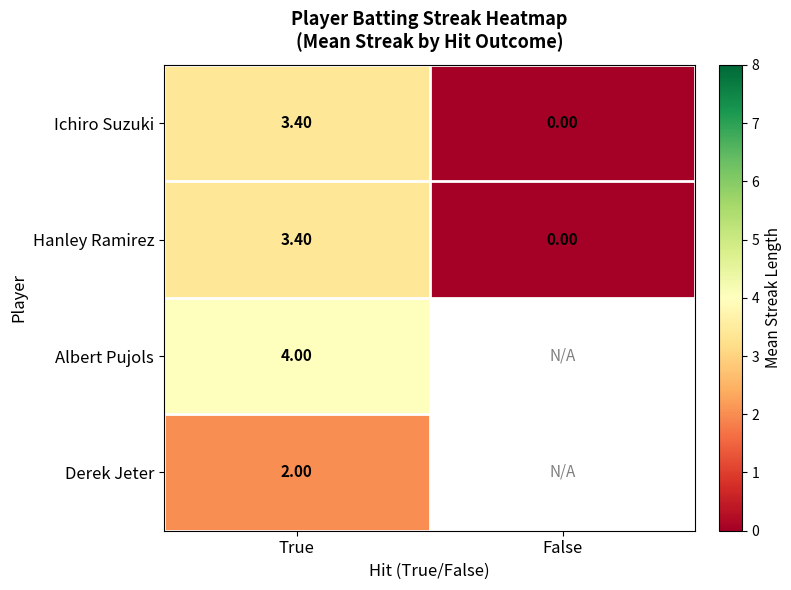

How many data points in Hanley Ramirez are less than 3?

1